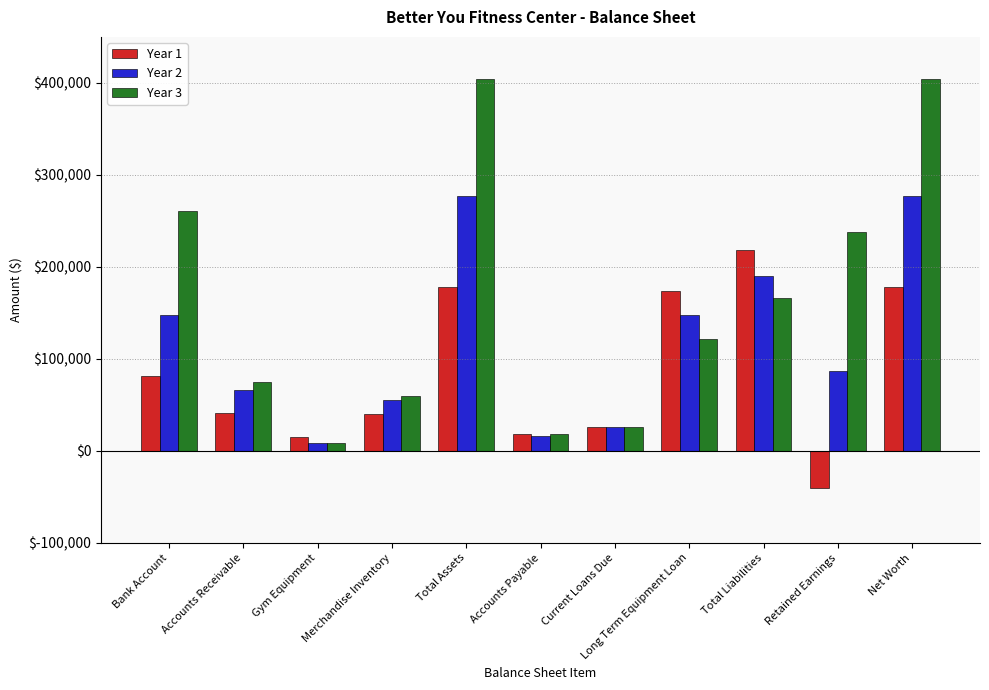

What is the maximum value shown in the chart?

403749